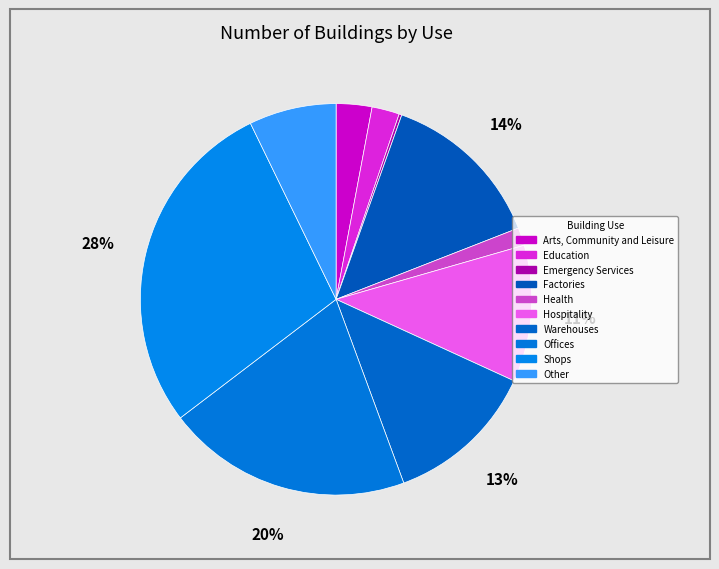

Which category has the biggest portion of the pie?

Shops